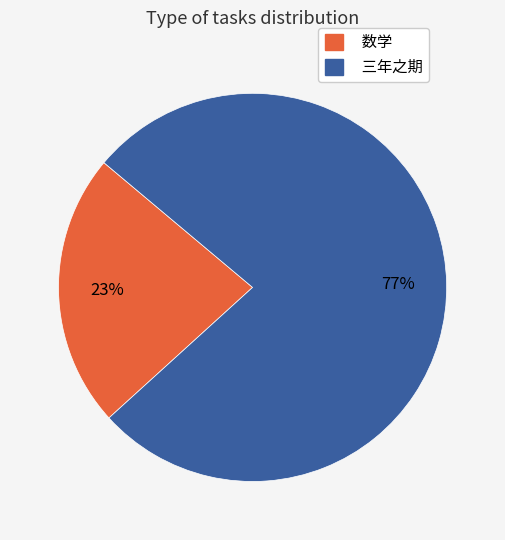

Rank the categories by value from highest to lowest.

三年之期, 数学